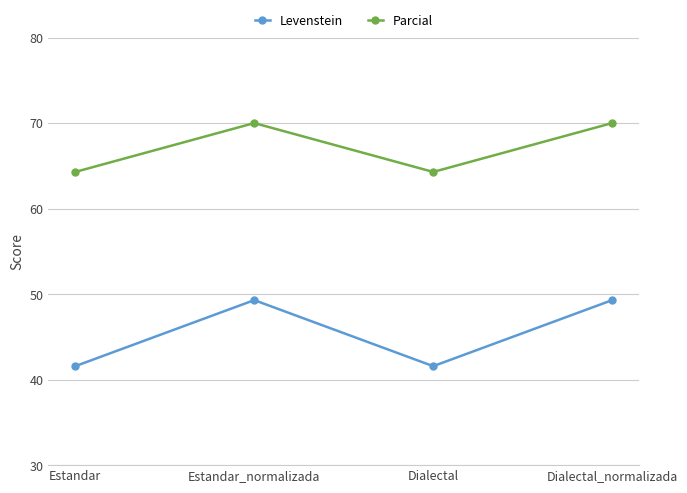

Rank the series at Estandar from lowest to highest value.

Levenstein, Parcial